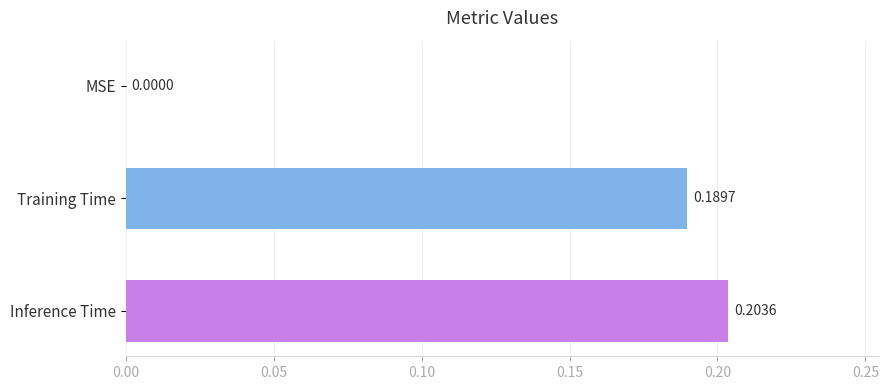

Which label corresponds to the largest value in the chart?

Inference Time